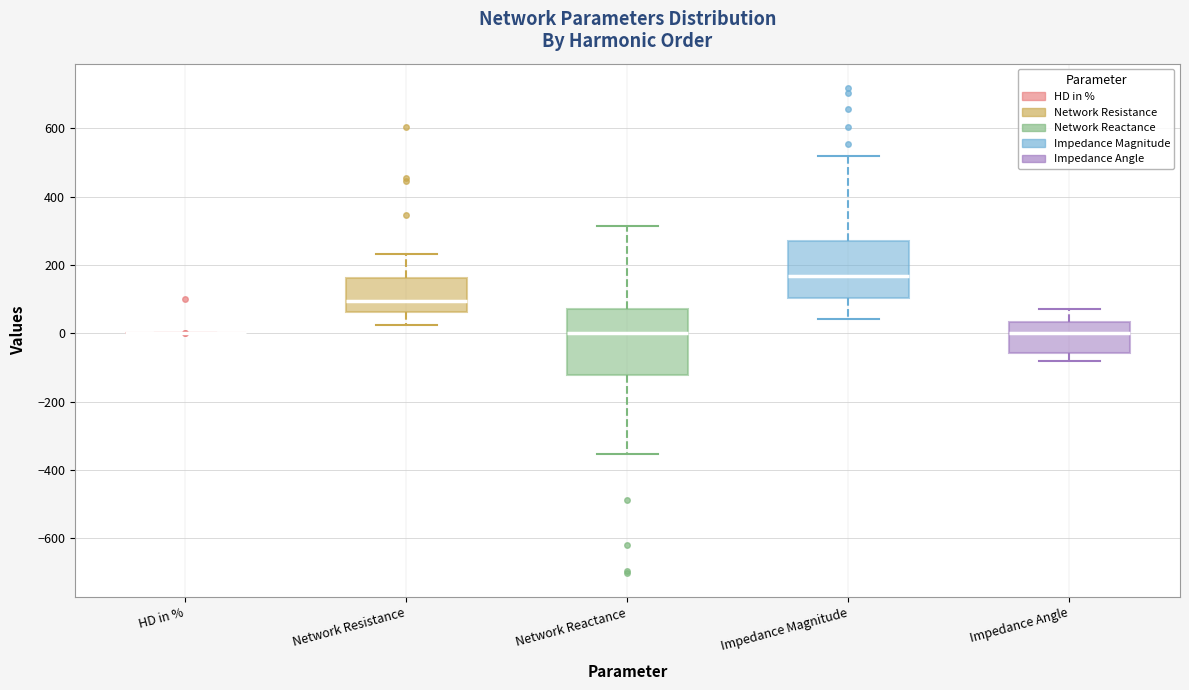

Which box is the tallest, from its lower edge to its upper edge?

Network Reactance